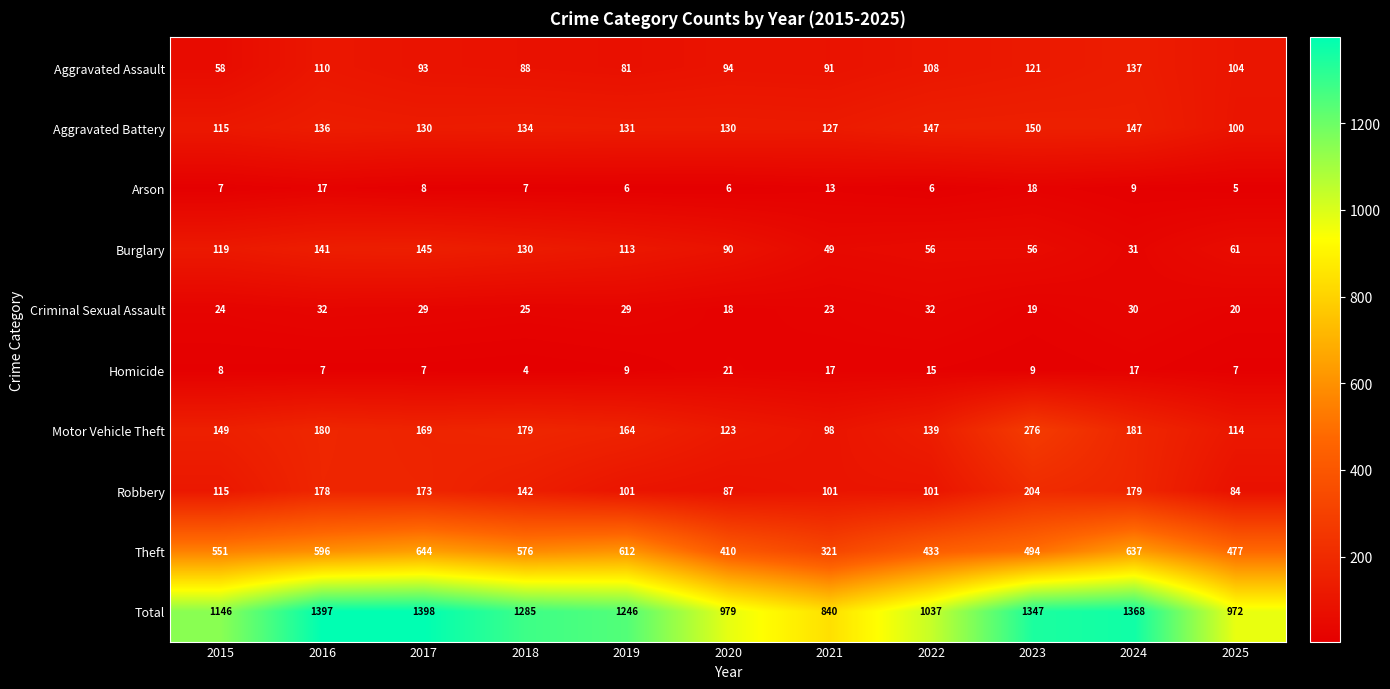

Which series has the widest spread of values?

Total